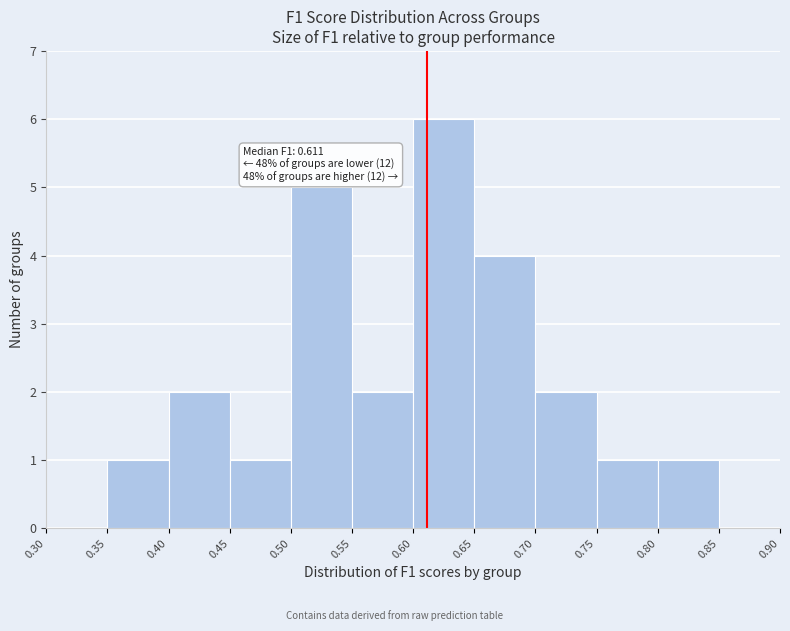

Over which range of the x-axis is the bar tallest?

0.60 to 0.65